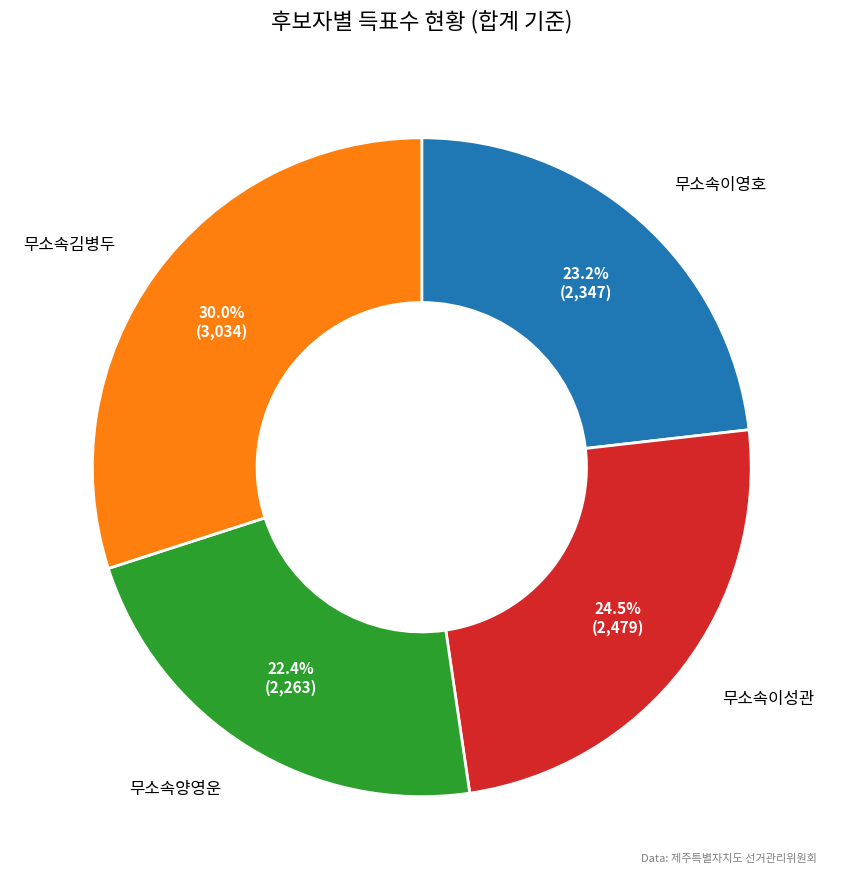

How many slices are in this pie chart?

4